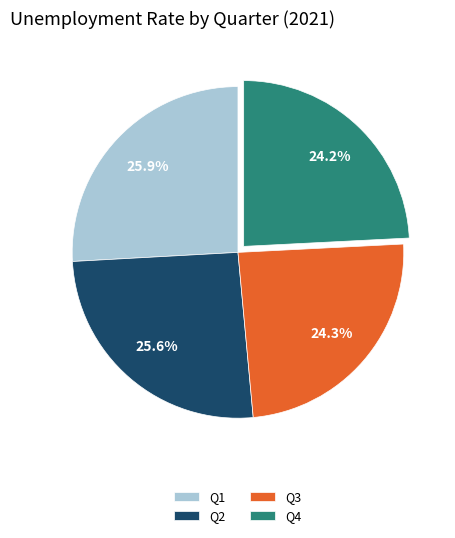

To the nearest percent, what is the difference between the largest and smallest slice percentages?

2%